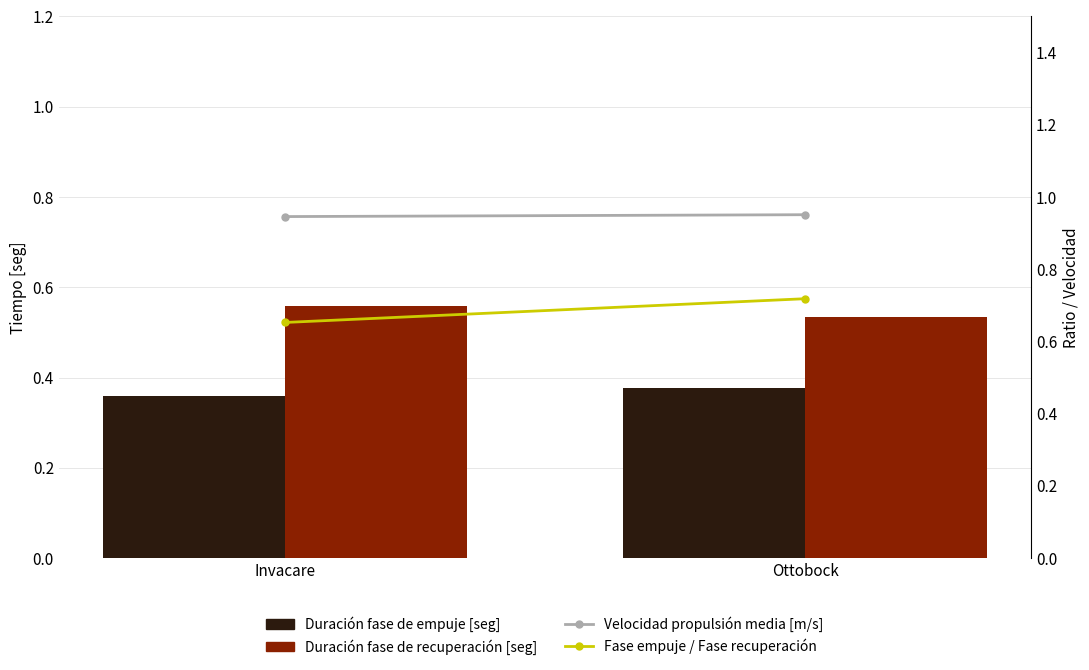

At how many categories does at least one series exceed 0?

2